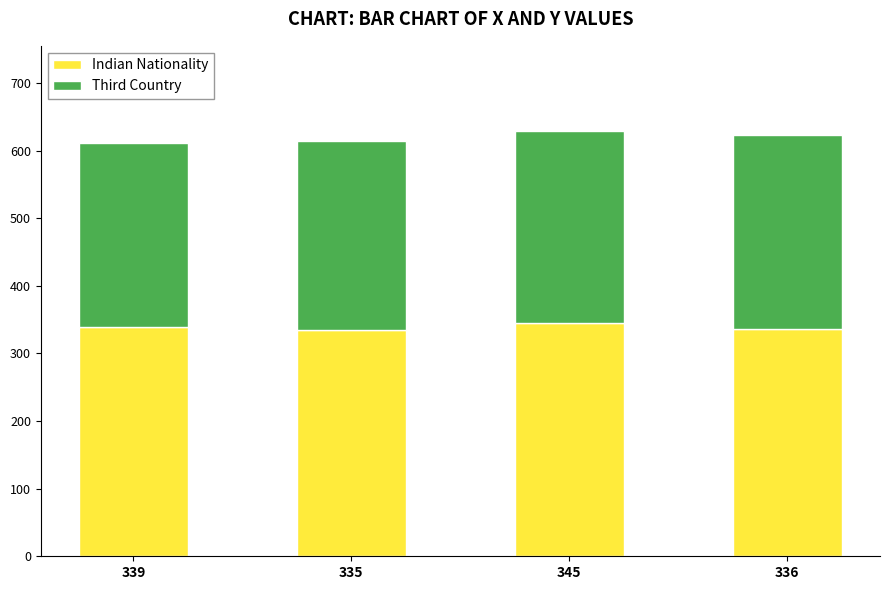

The Indian Nationality series shows 335 at 335. True or false?

True